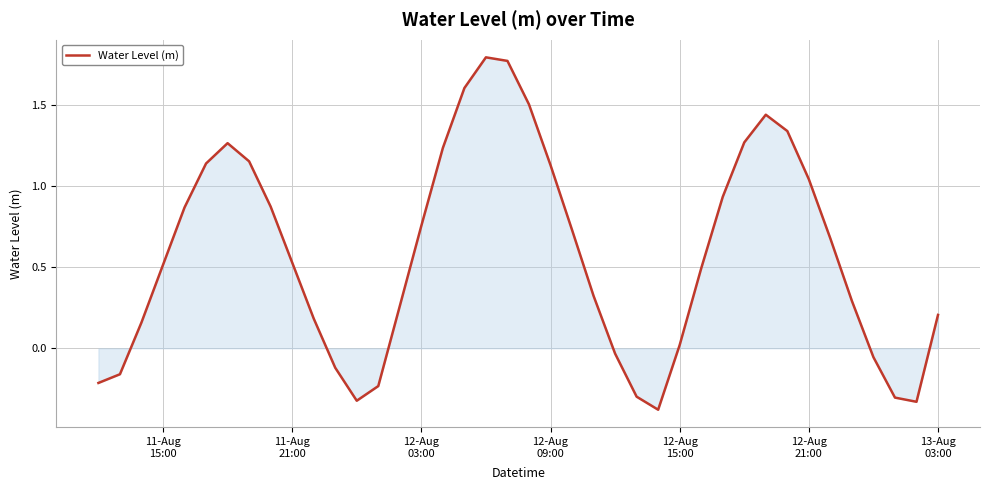

Count the number of categories in the chart.

40